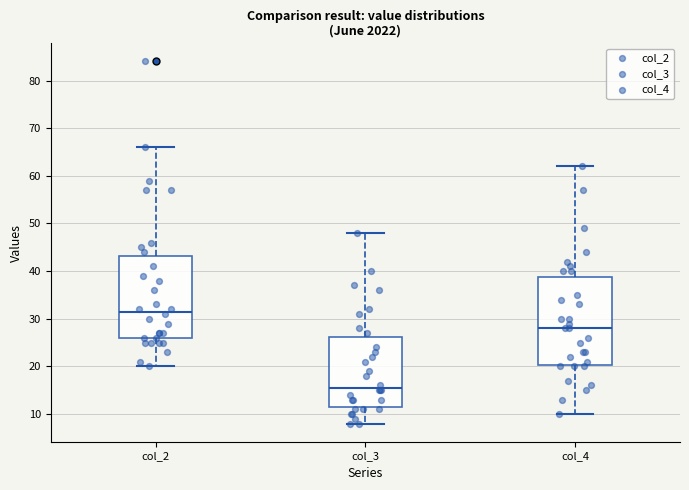

Reading left to right, transcribe this box plot: for each box, give where its median line is, the range the box spans, and where its two whiskers end, as read against the y-axis. The values are not printed on the chart, so give them approximately, as read against the axis.

col_2: median 32, box 26 to 43, whiskers 20 to 66
col_3: median 16, box 12 to 26, whiskers 8 to 48
col_4: median 28, box 20 to 39, whiskers 10 to 62